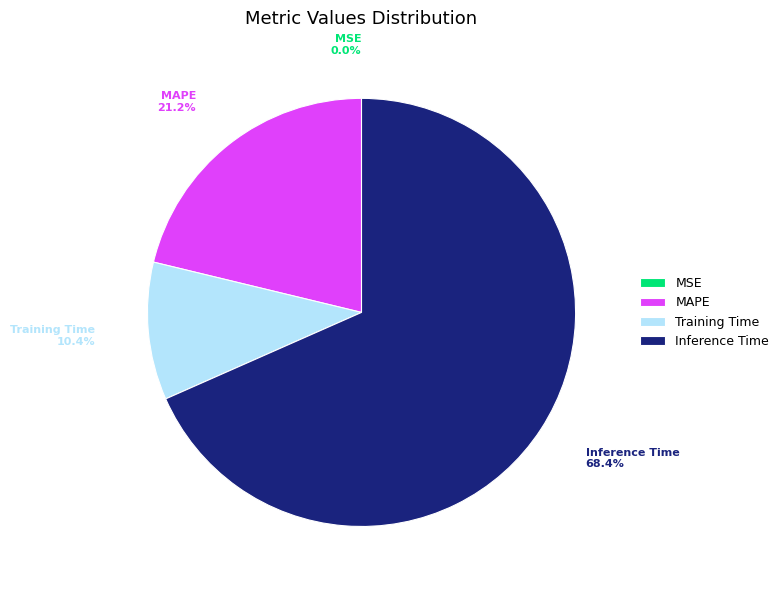

Combined, what portion of the pie is Inference Time and Training Time?

78.8%